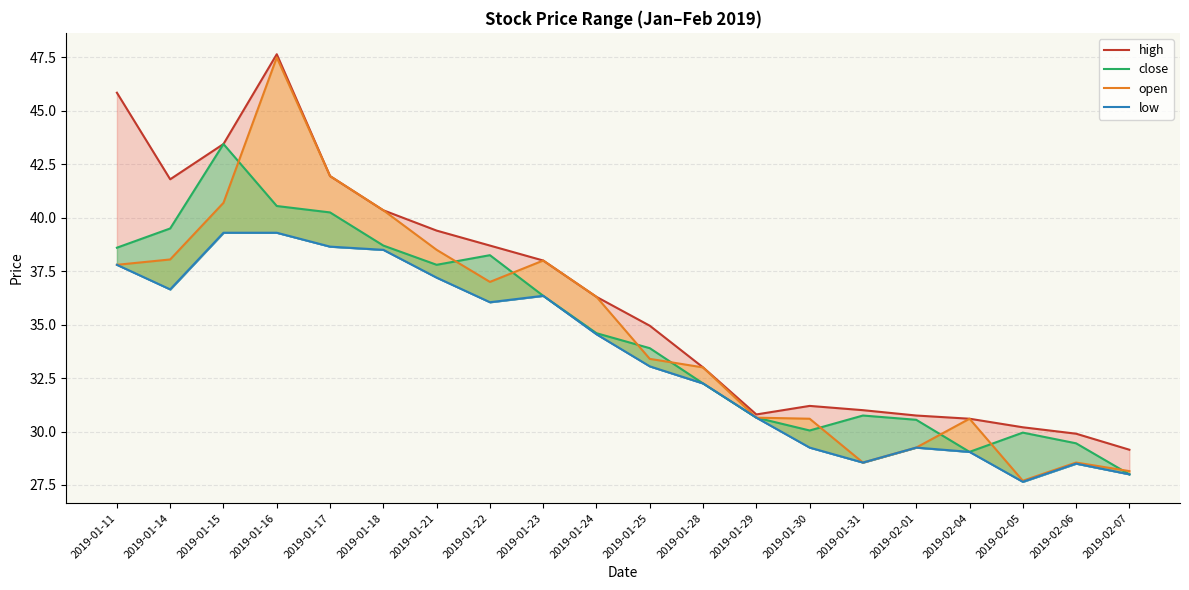

Where is the first local maximum for high?

2019-01-16